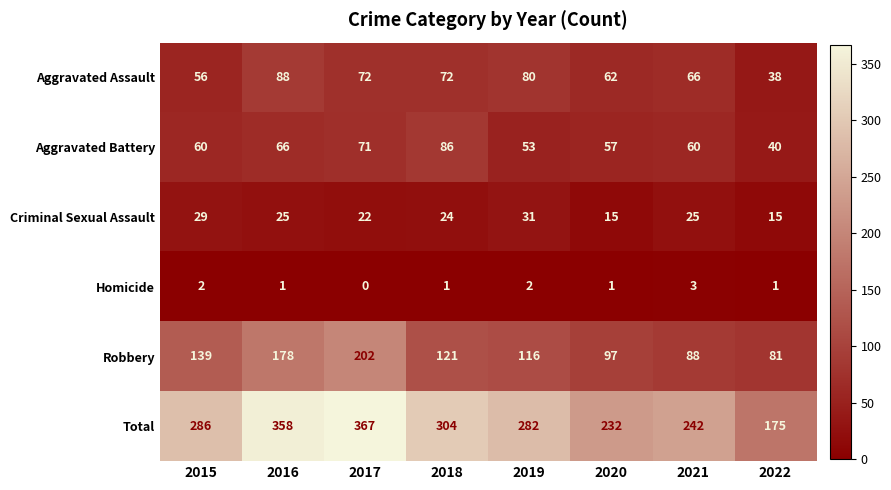

The value of Homicide at 2022 is 1. True or false?

True